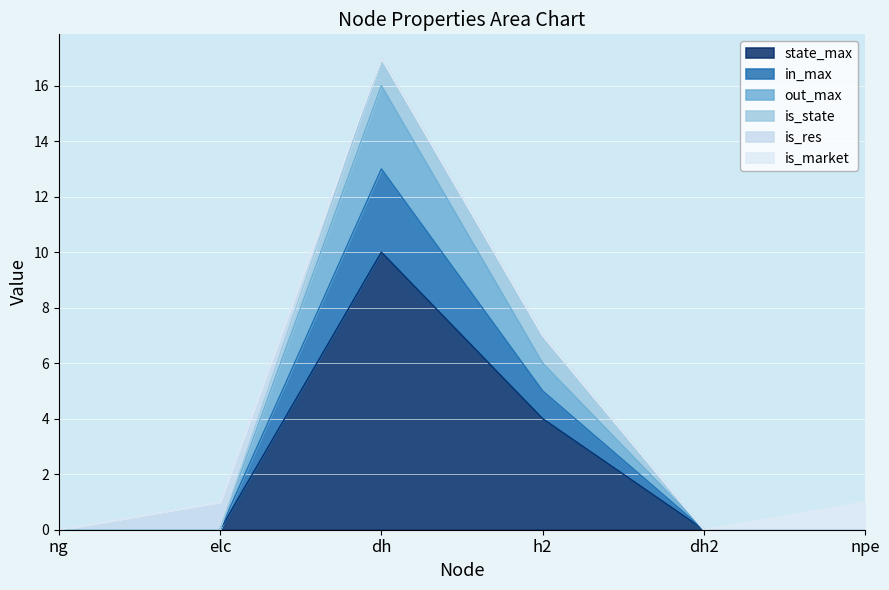

Is it true that state_max equals 4 at npe?

False